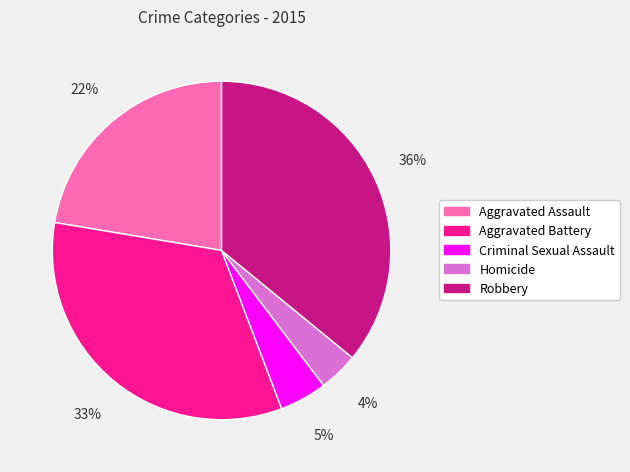

Which has a higher value, Robbery or Homicide?

Robbery